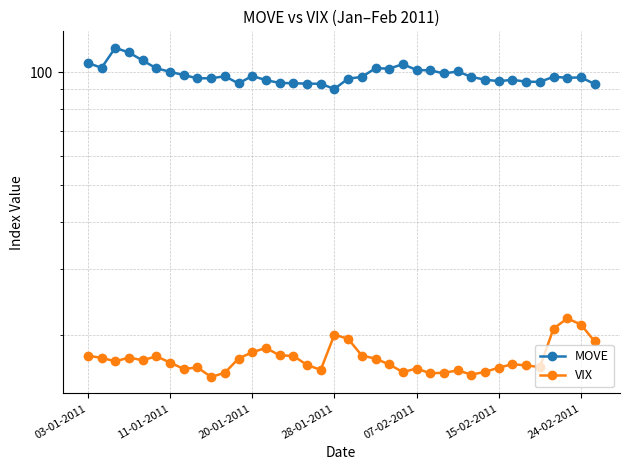

True or false: VIX and MOVE cross at least once.

False